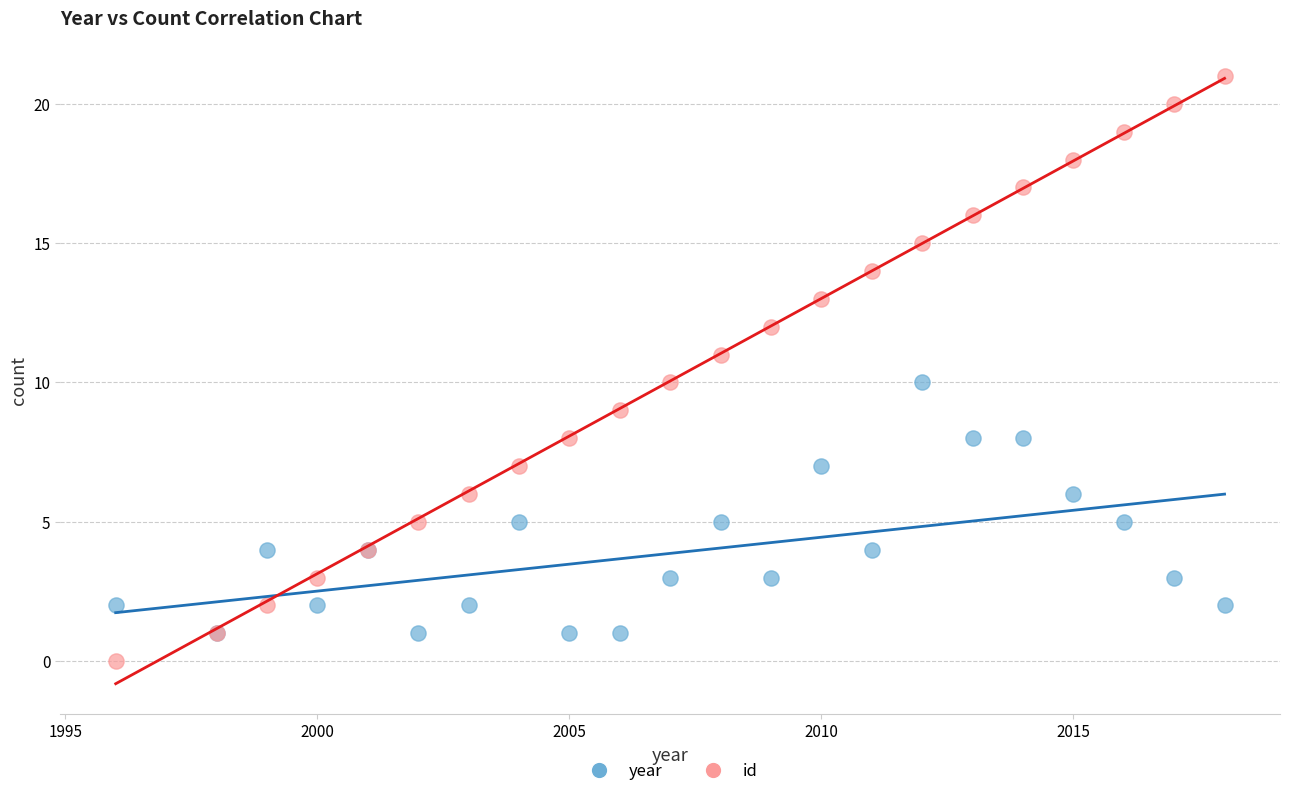

Which series has the widest spread of Y values?

id